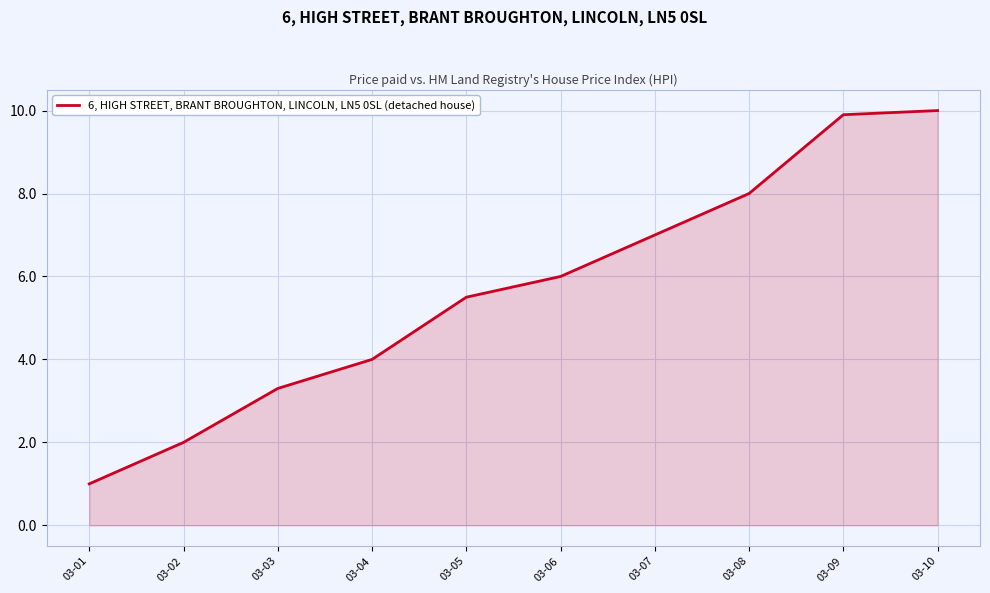

What is the average value?

5.7